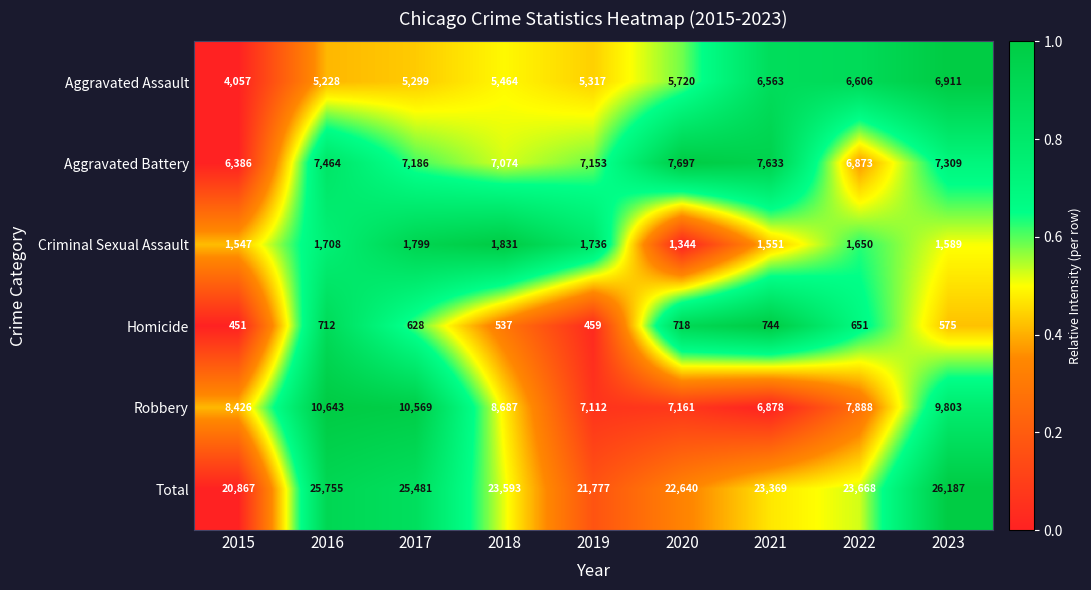

Between 2016 and 2019, which series saw the biggest shift?

Total